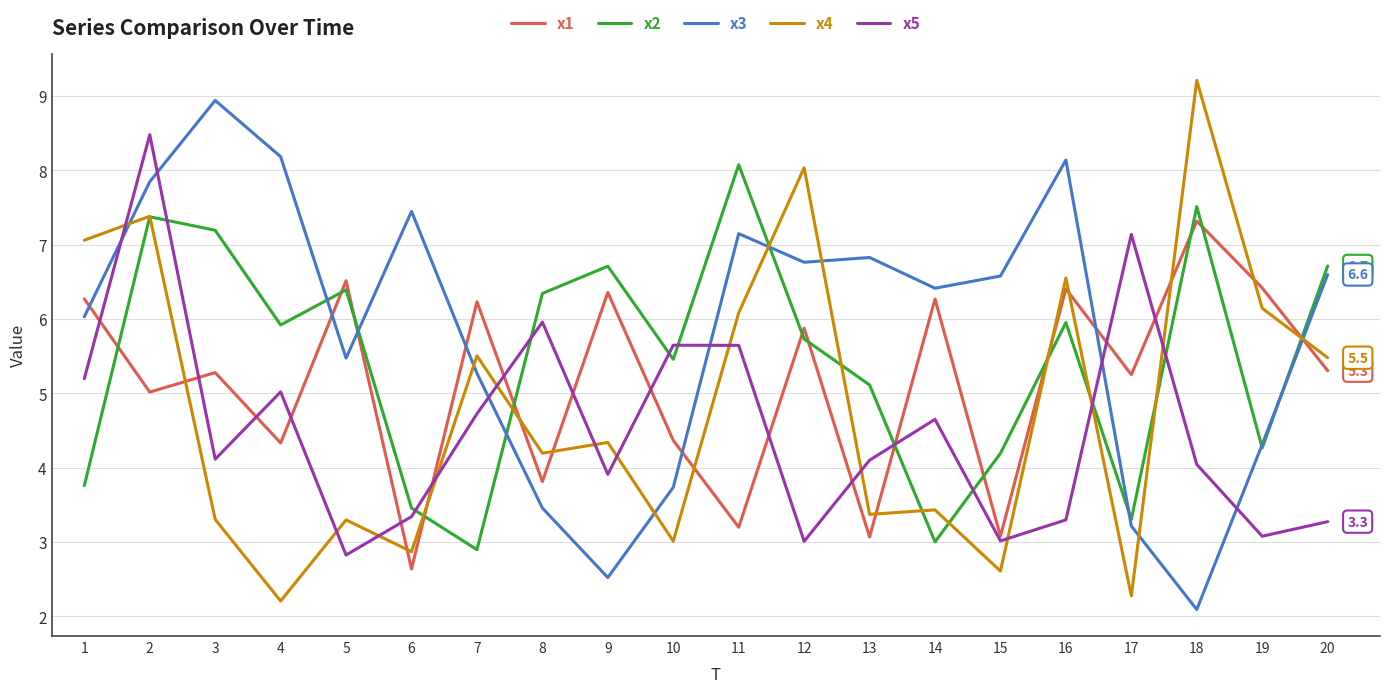

The x3 series shows 3.4 at 15. True or false?

False